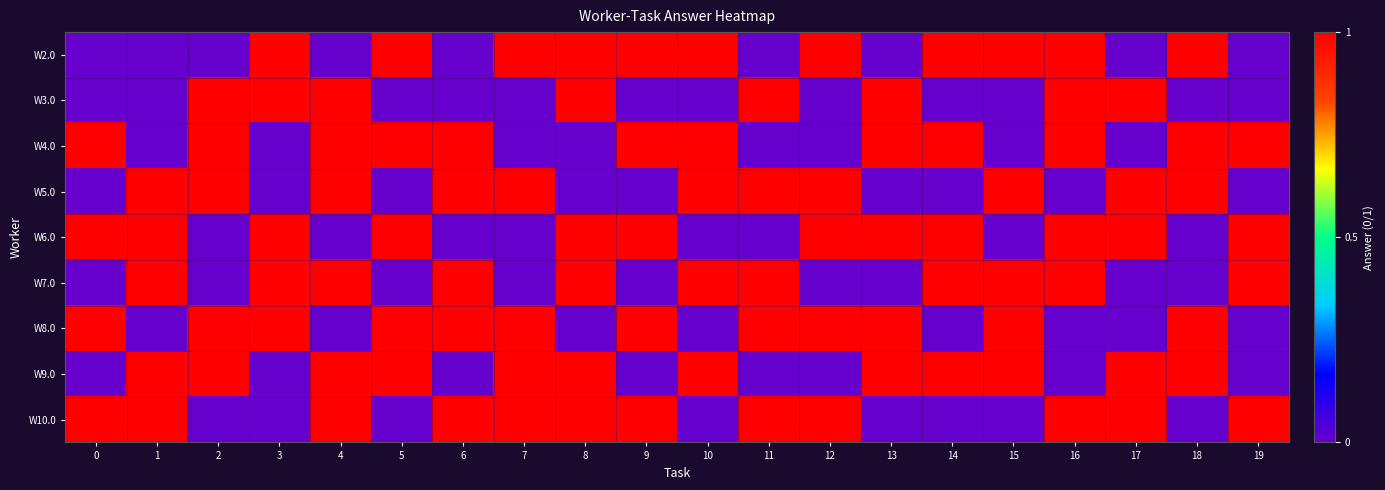

Between 18 and 13, which is larger?

18